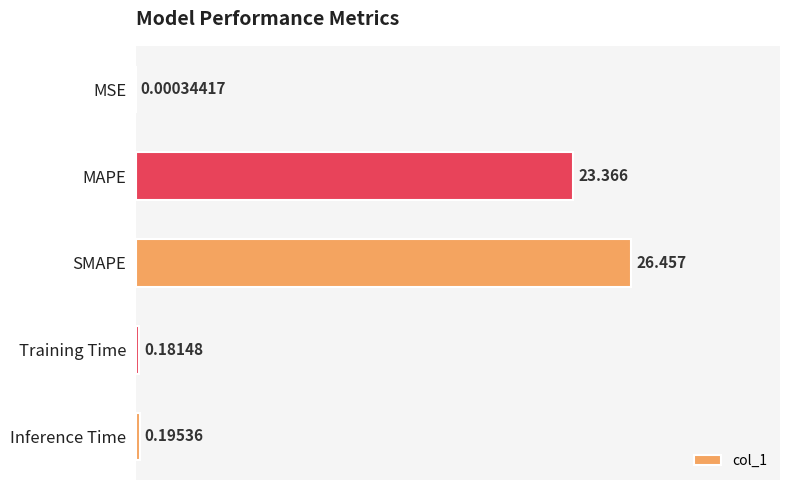

Where is the data nearest to the value 13?

MAPE